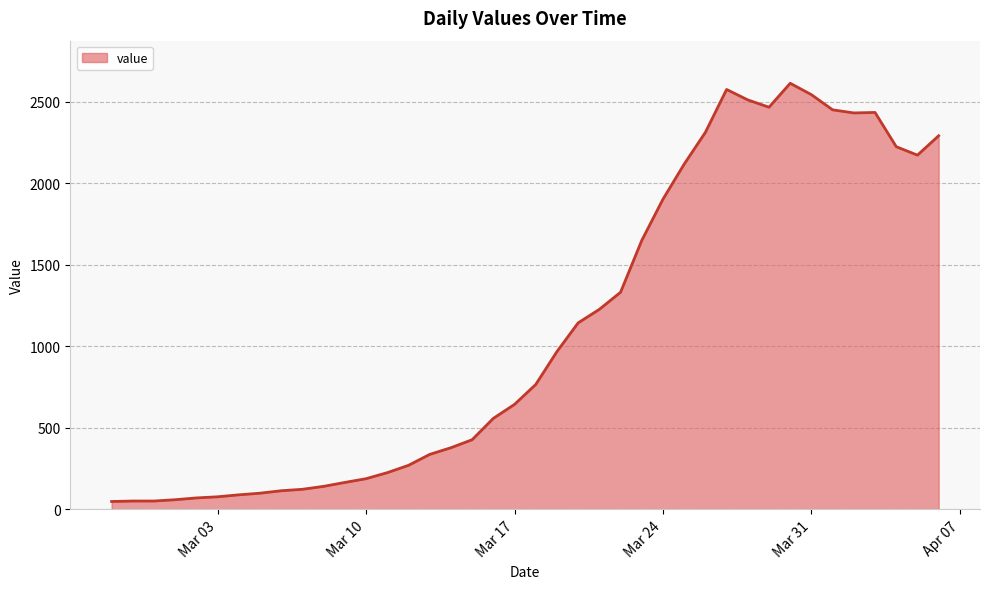

What is the difference between the maximum and minimum values?

2566